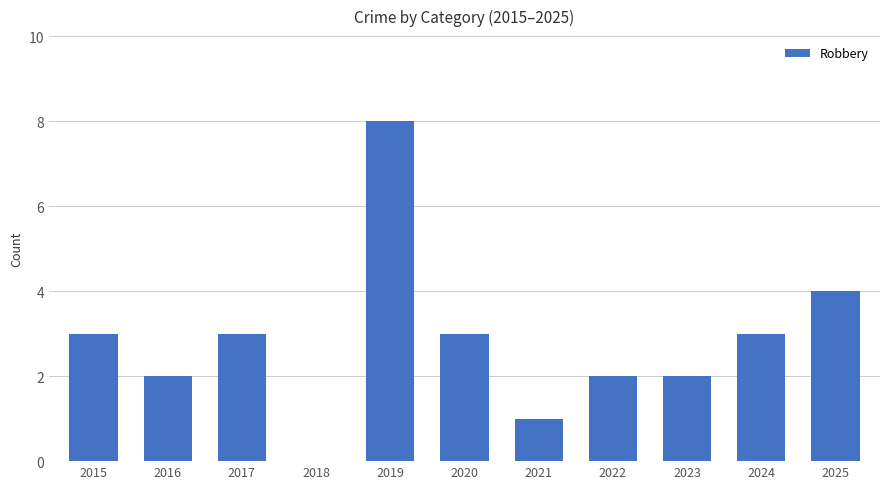

What is the sum of the values at 2024 and 2021?

4